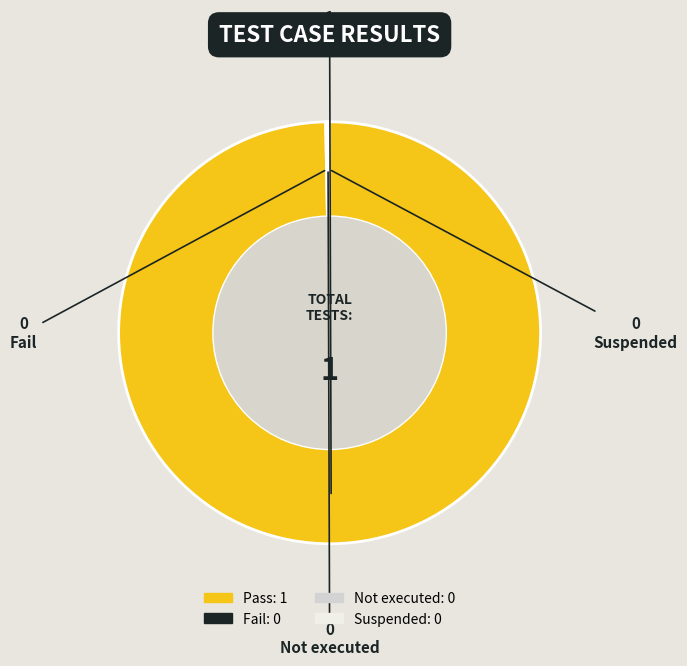

Does any single category account for the majority?

Yes